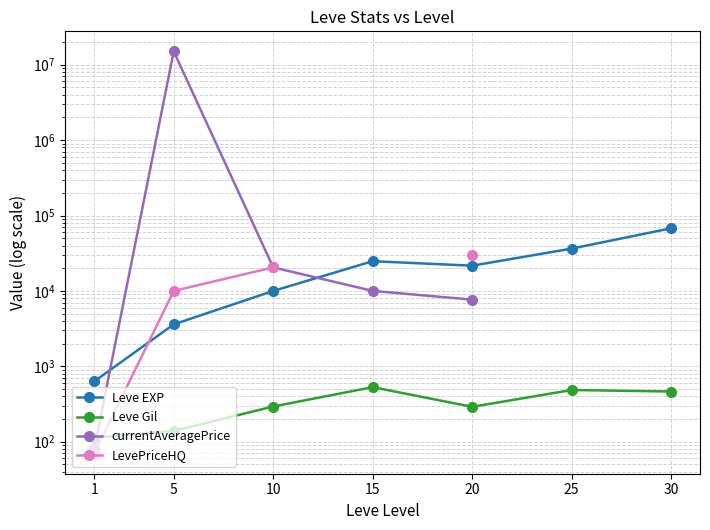

Where is LevePriceHQ nearest to the value 15034?

5